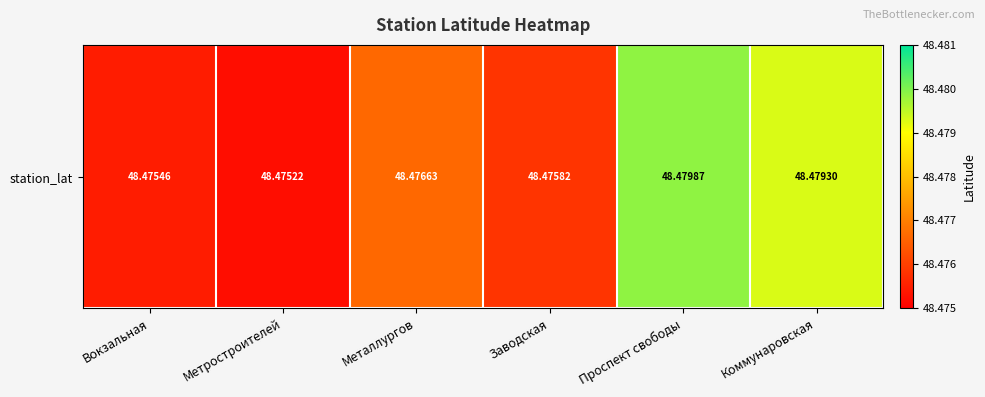

The value at Метростроителей is 48.5. True or false?

True